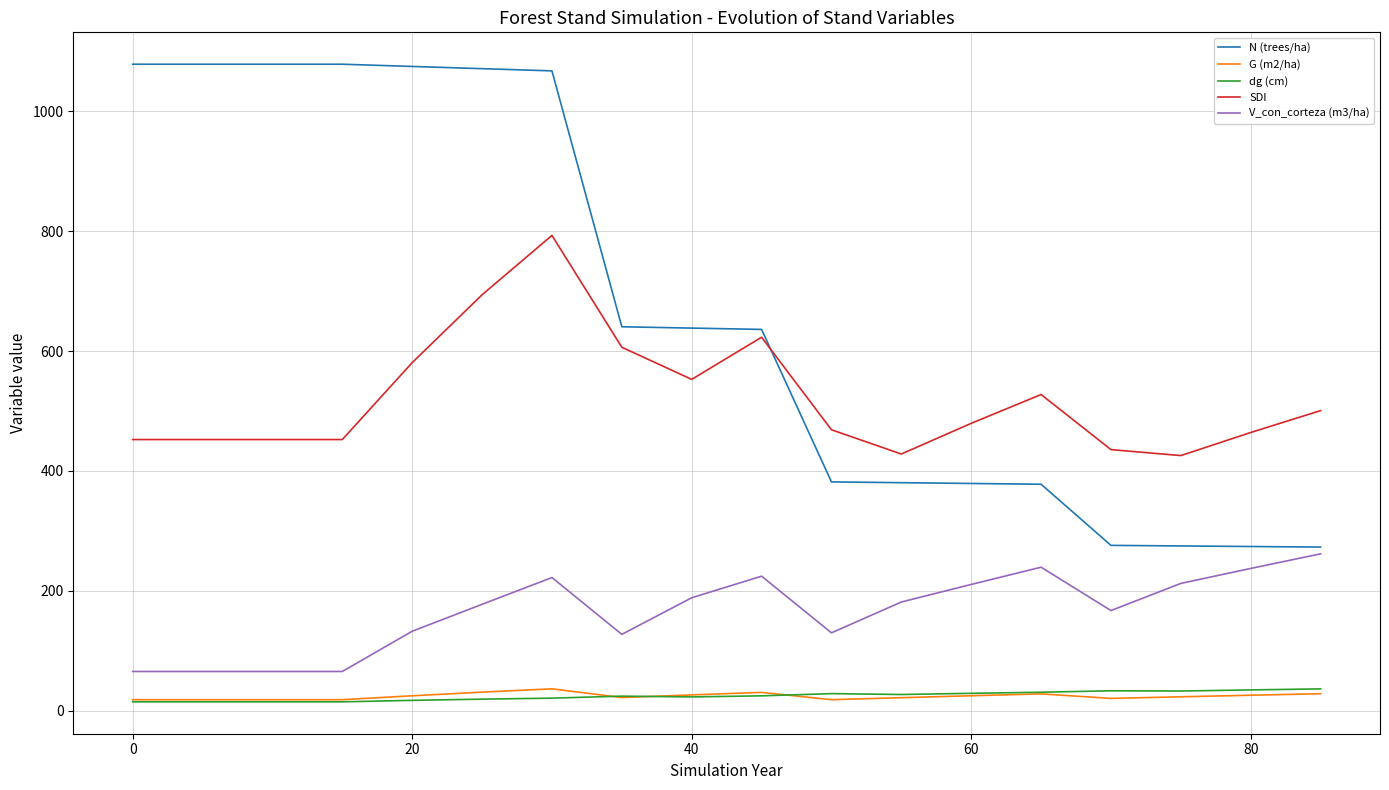

In SDI, how many points are higher than both neighbors (excluding endpoints)?

3